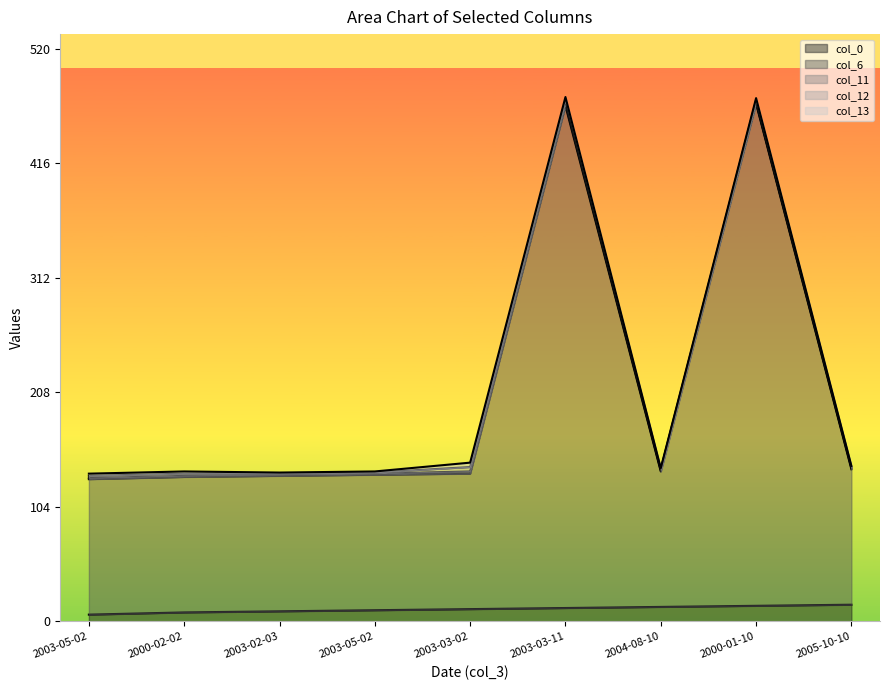

What is the value of the col_12 point at the 4th from the left?

2